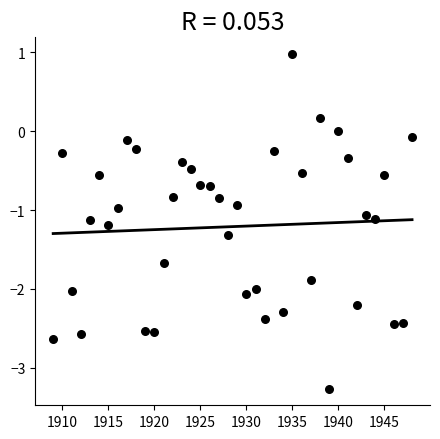

What is the range of Y values (max minus min)?

4.2